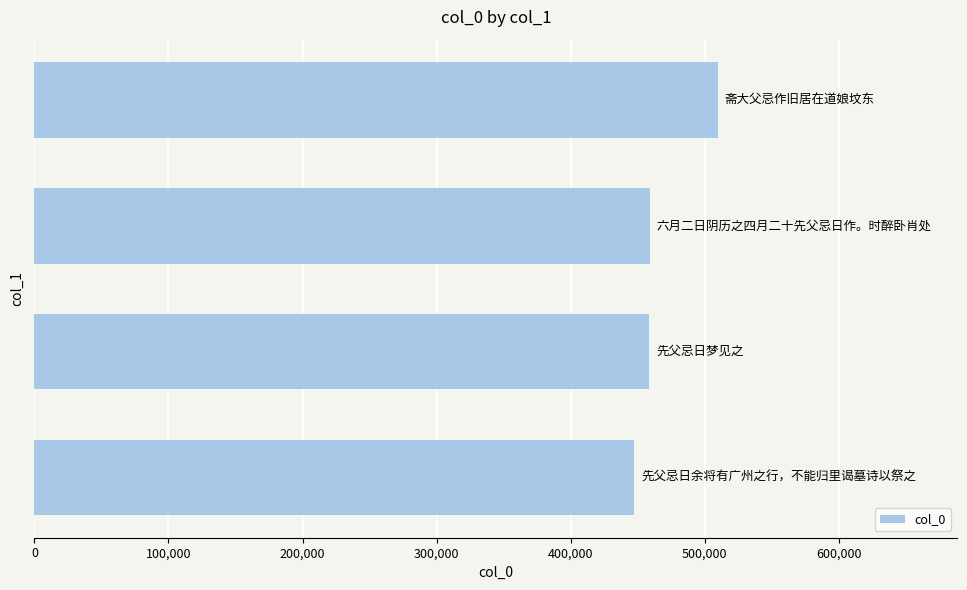

What is the maximum value shown in the chart?

510001